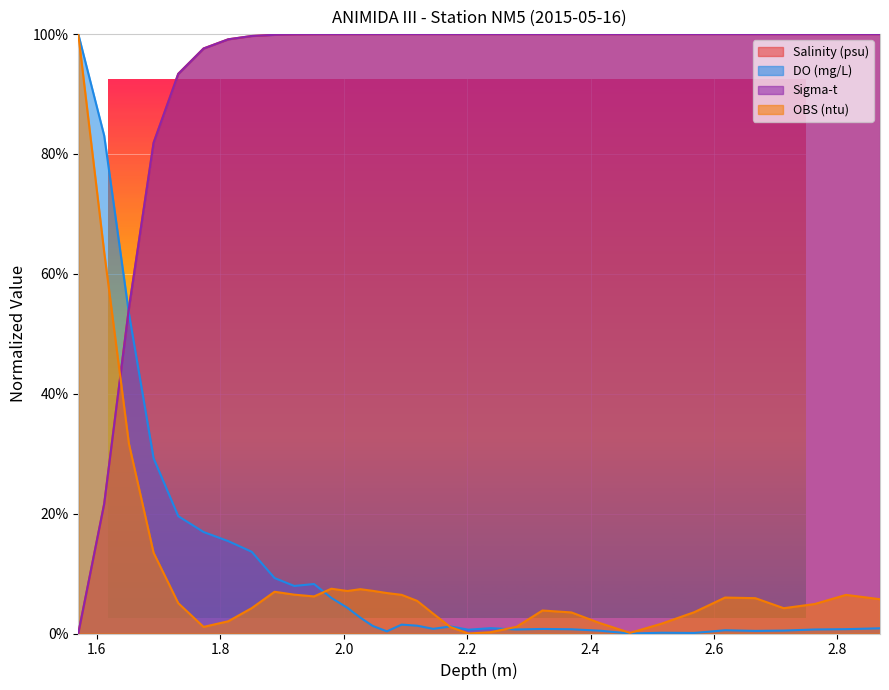

Does the chart display data point markers on the line(s)?

No